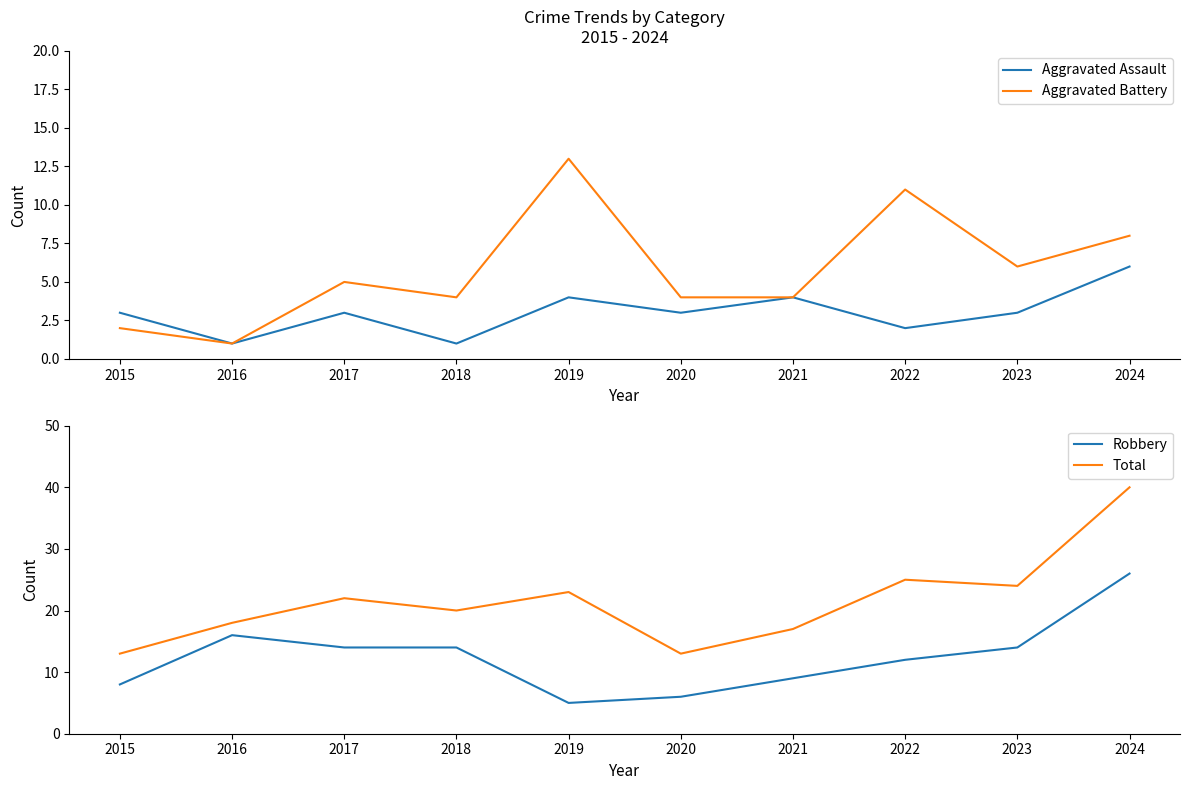

At which category is the sum across all series the highest?

2024